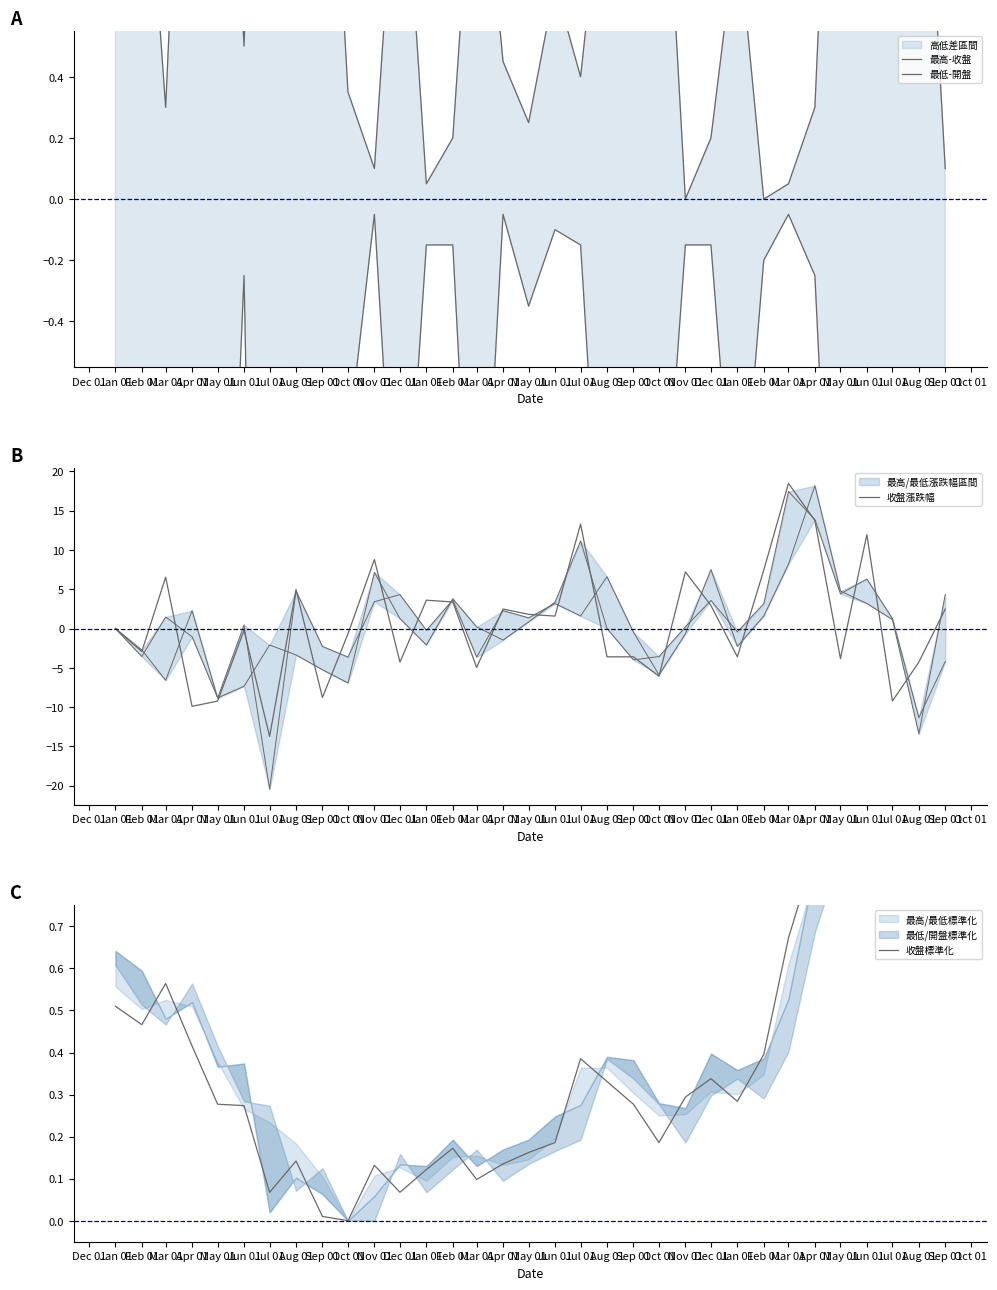

Which category has the highest value across all series?

Mar 01